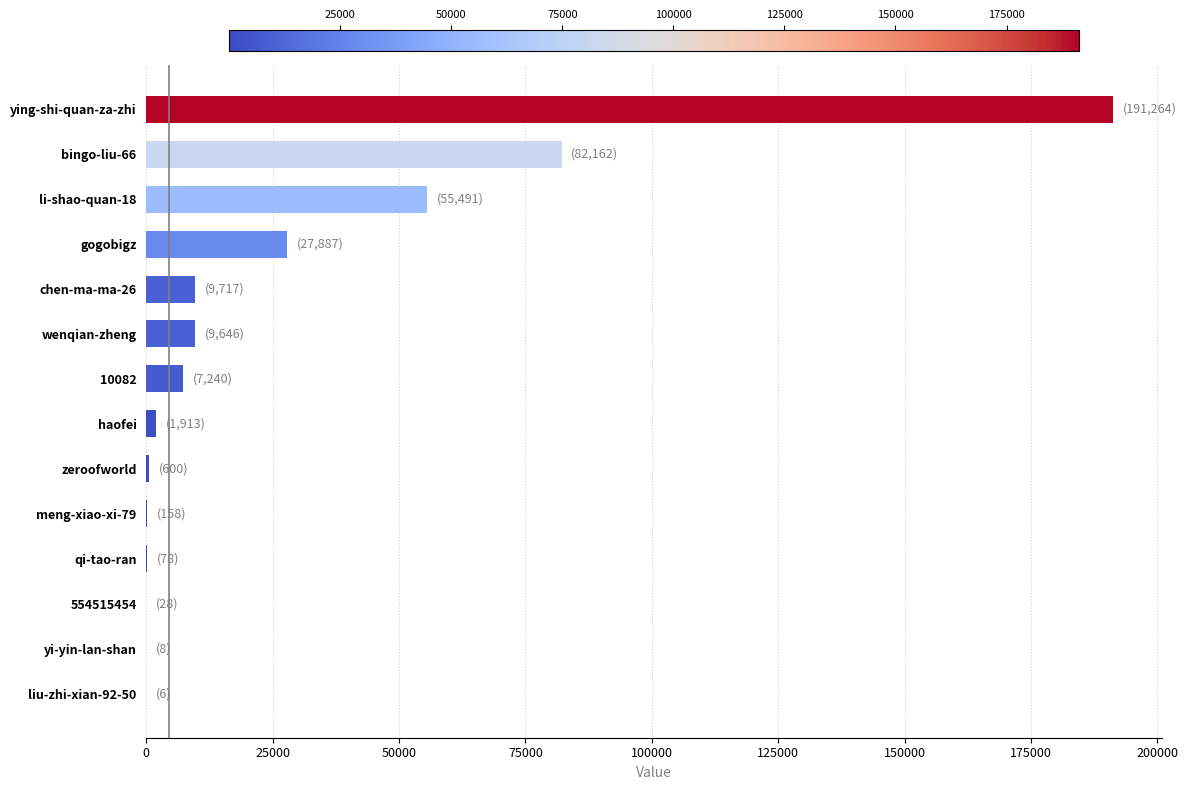

How many distinct data groups are displayed?

1